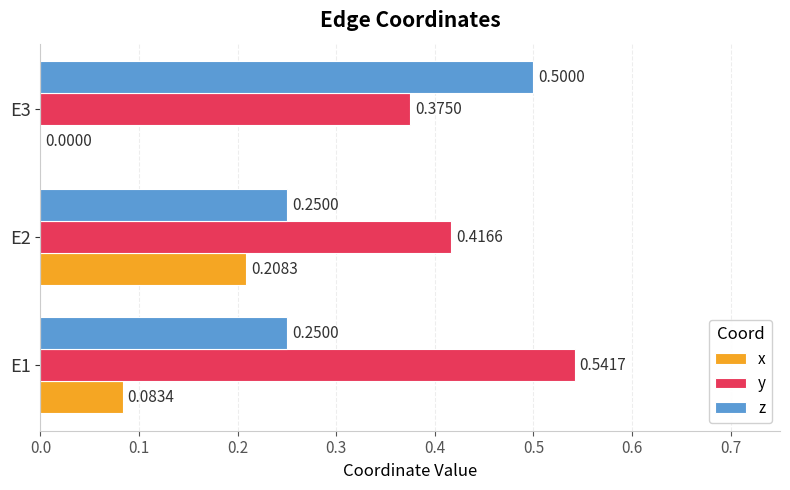

What is the sum of the y values at E2 and E3?

0.8